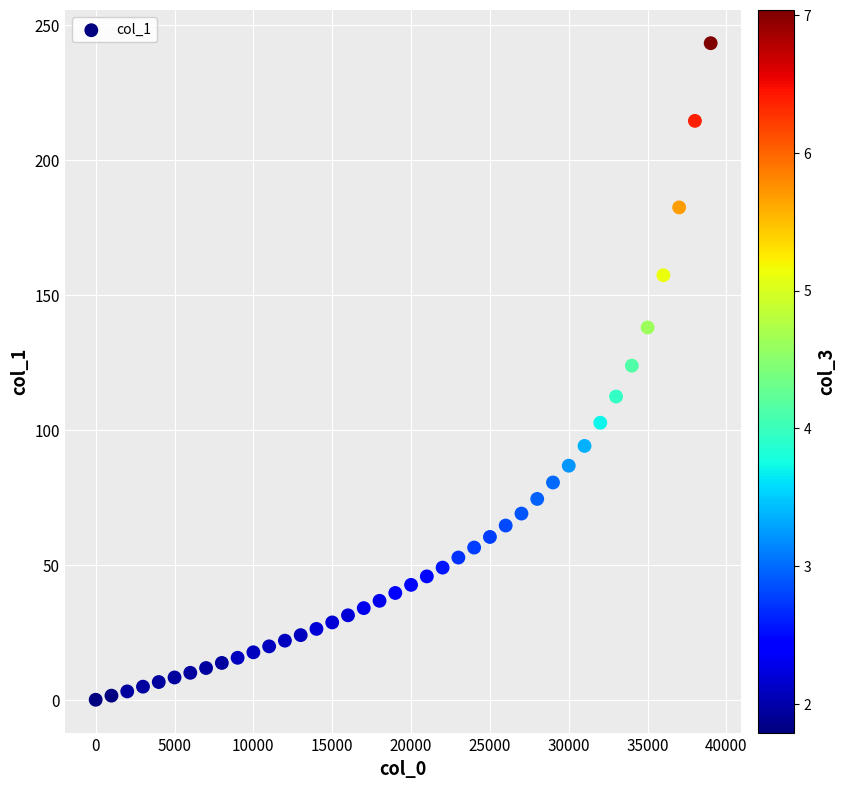

What Y value in the scatter plot is closest to 121?

123.9